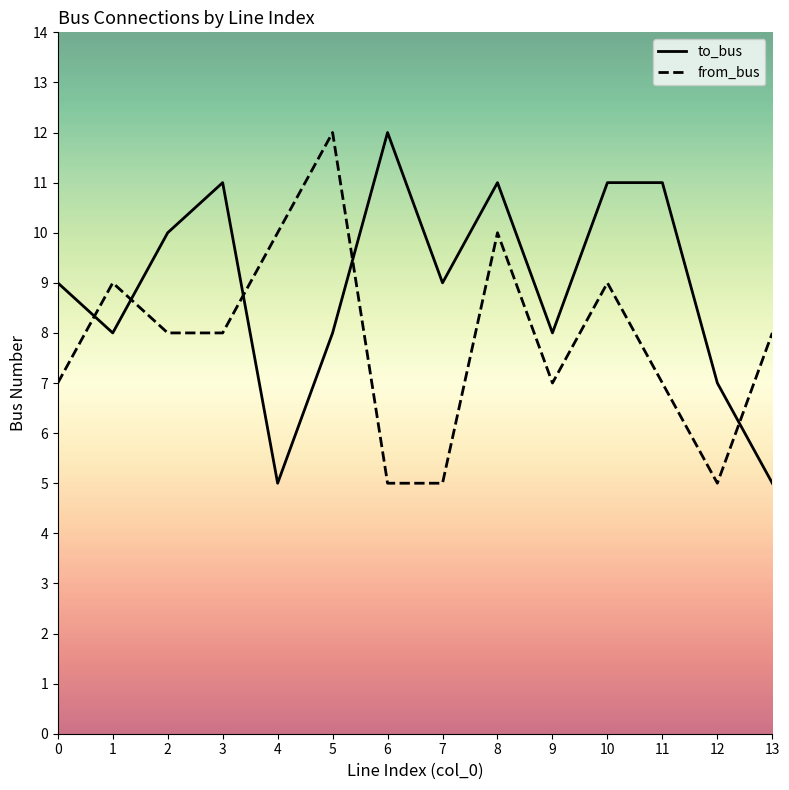

What is the minimum value for from_bus?

5